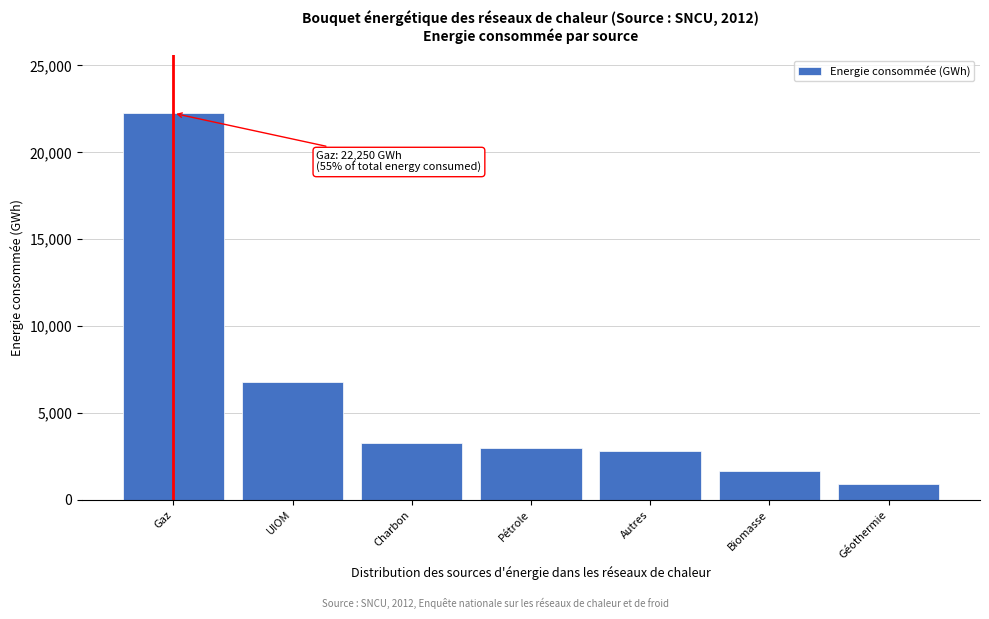

Reading left to right, what are all the values shown in this chart?

Gaz=22250	UIOM=6777	Charbon=3300	Pétrole=2959	Autres=2827	Biomasse=1666	Géothermie=903